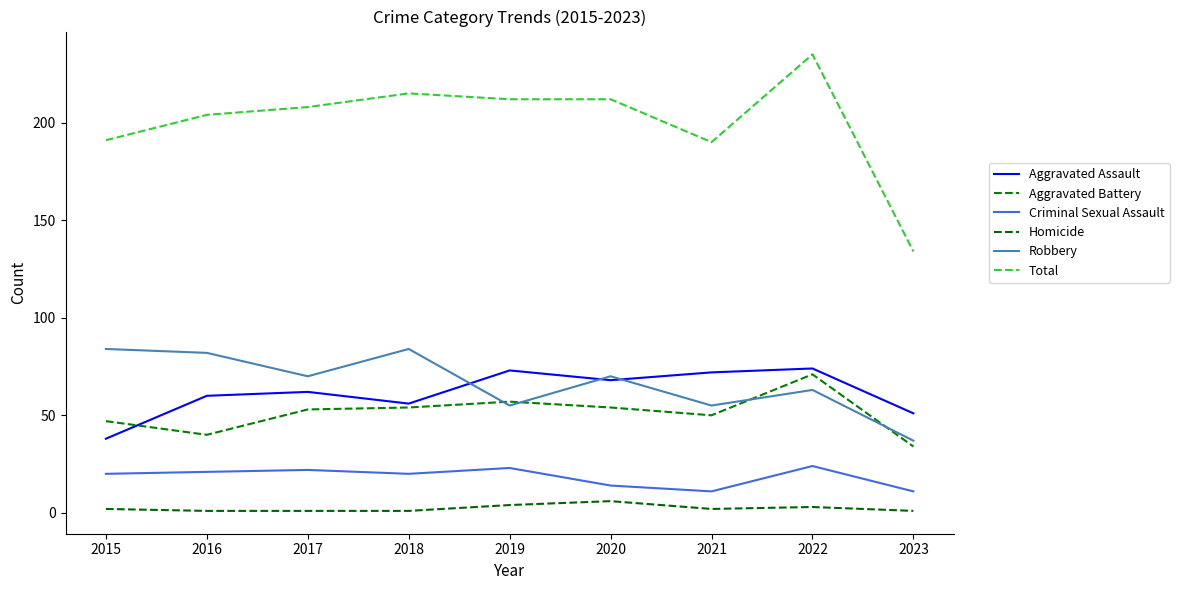

Reading right to left, transcribe all the data shown in this chart.

Aggravated Assault: 2023=51	2022=74	2021=72	2020=68	2019=73	2018=56	2017=62	2016=60	2015=38
Aggravated Battery: 2023=34	2022=71	2021=50	2020=54	2019=57	2018=54	2017=53	2016=40	2015=47
Criminal Sexual Assault: 2023=11	2022=24	2021=11	2020=14	2019=23	2018=20	2017=22	2016=21	2015=20
Homicide: 2023=1	2022=3	2021=2	2020=6	2019=4	2018=1	2017=1	2016=1	2015=2
Robbery: 2023=37	2022=63	2021=55	2020=70	2019=55	2018=84	2017=70	2016=82	2015=84
Total: 2023=134	2022=235	2021=190	2020=212	2019=212	2018=215	2017=208	2016=204	2015=191